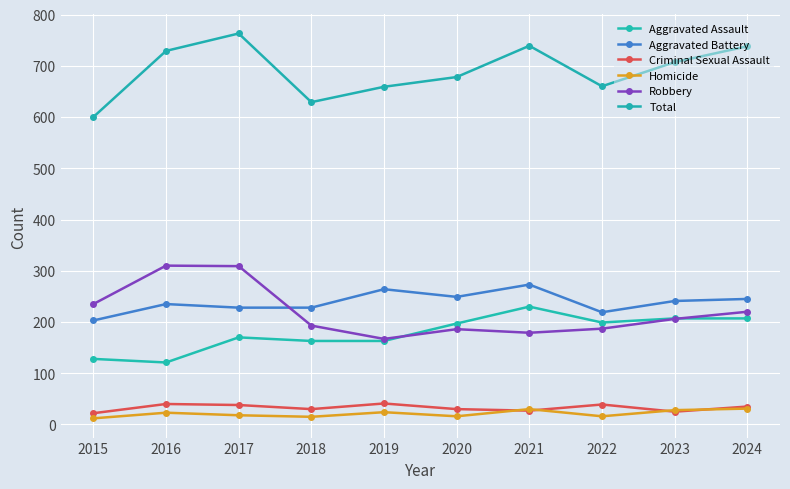

Is this an area chart (filled region under the line)?

No